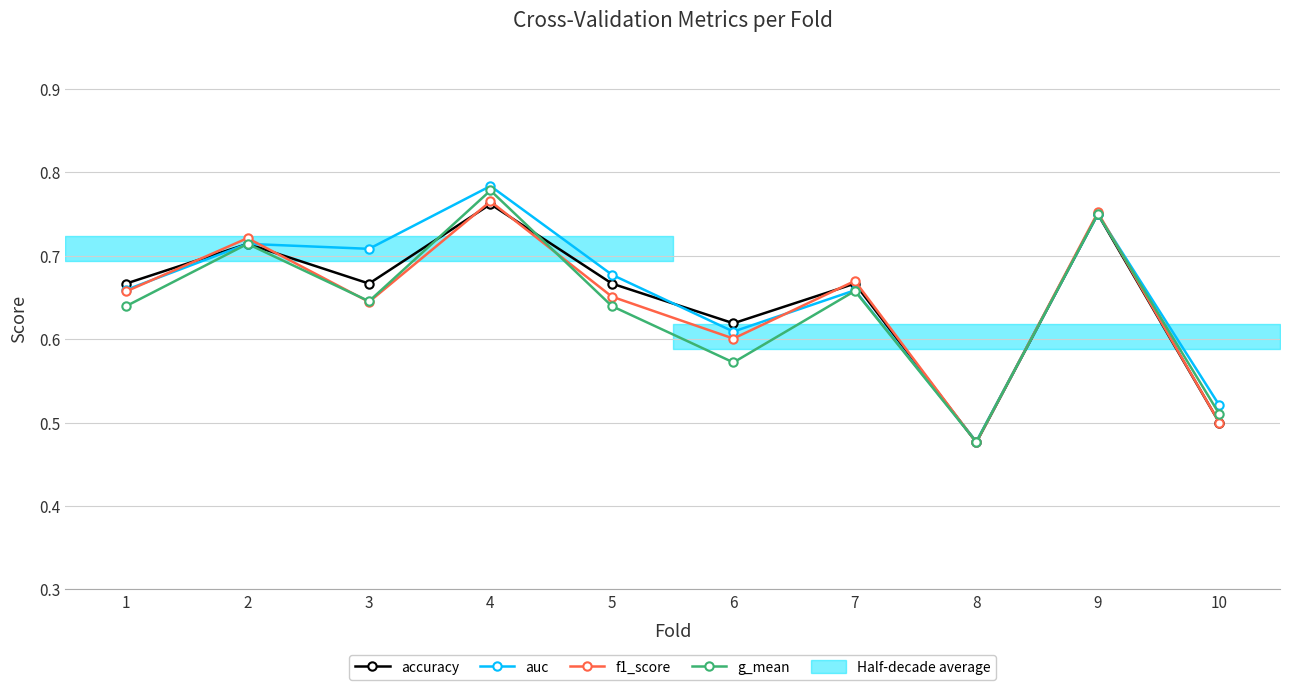

The g_mean series shows 0.7 at 2. True or false?

True